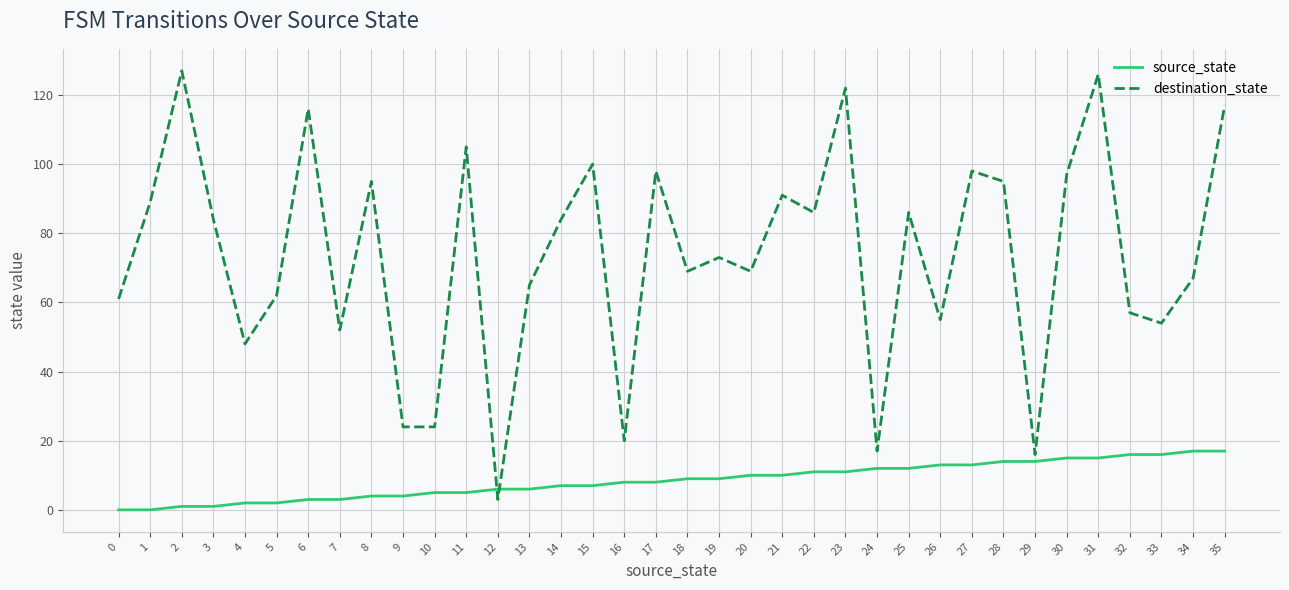

How many intersections are there between destination_state and source_state?

2